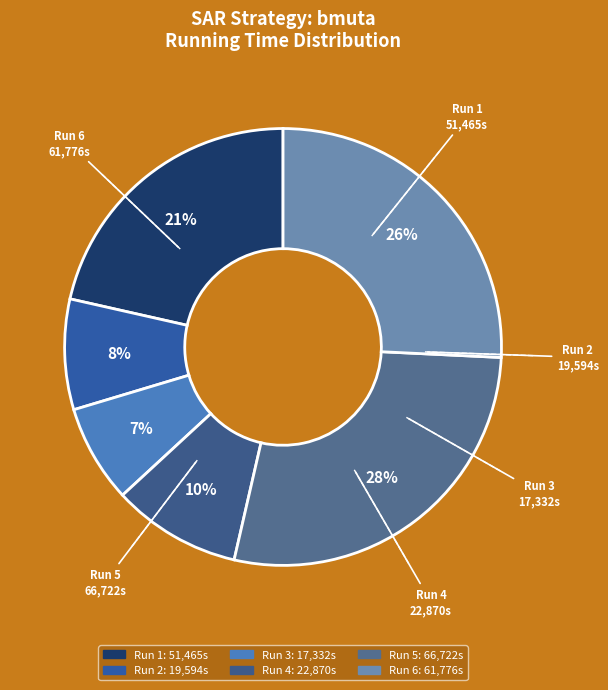

How many slices are in this pie chart?

6